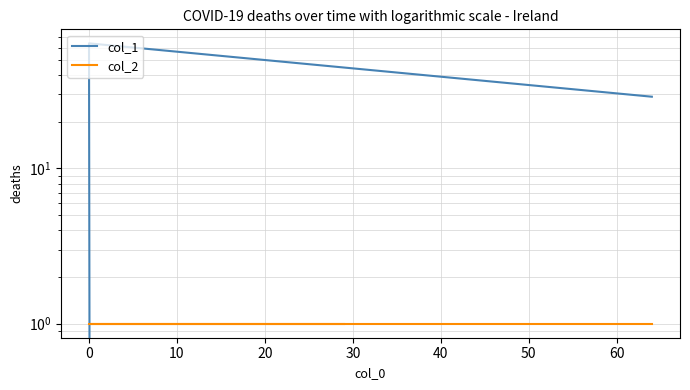

Which series has the widest spread of values?

col_1